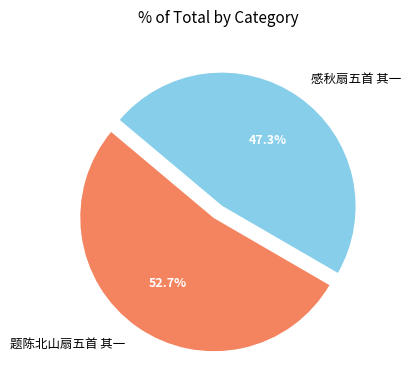

Count the number of slices in the pie.

2